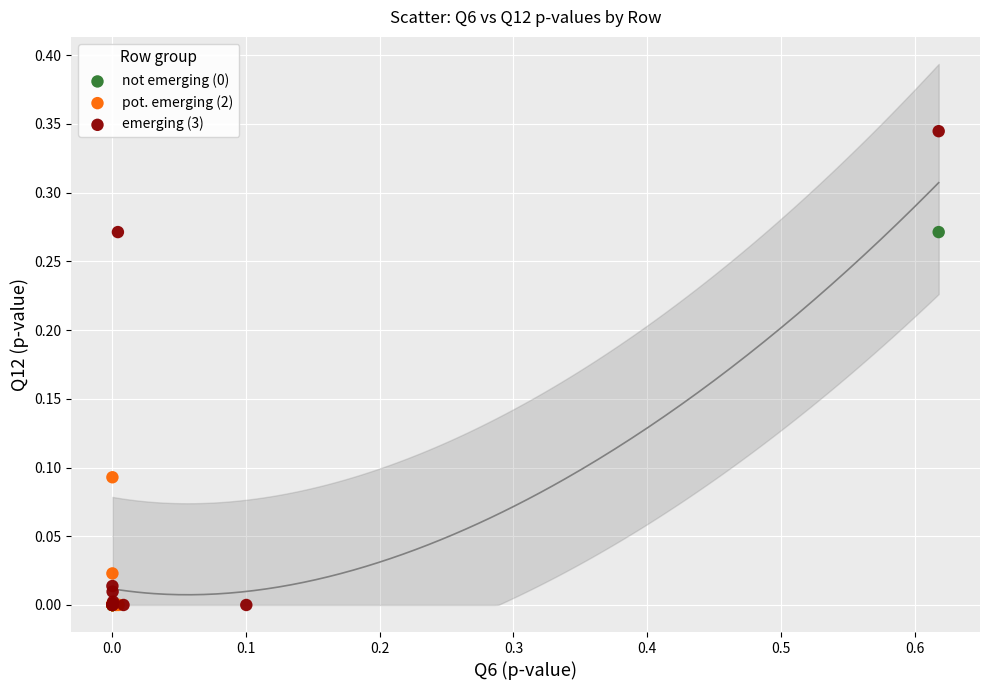

Which series reaches the maximum Y coordinate?

emerging (3)